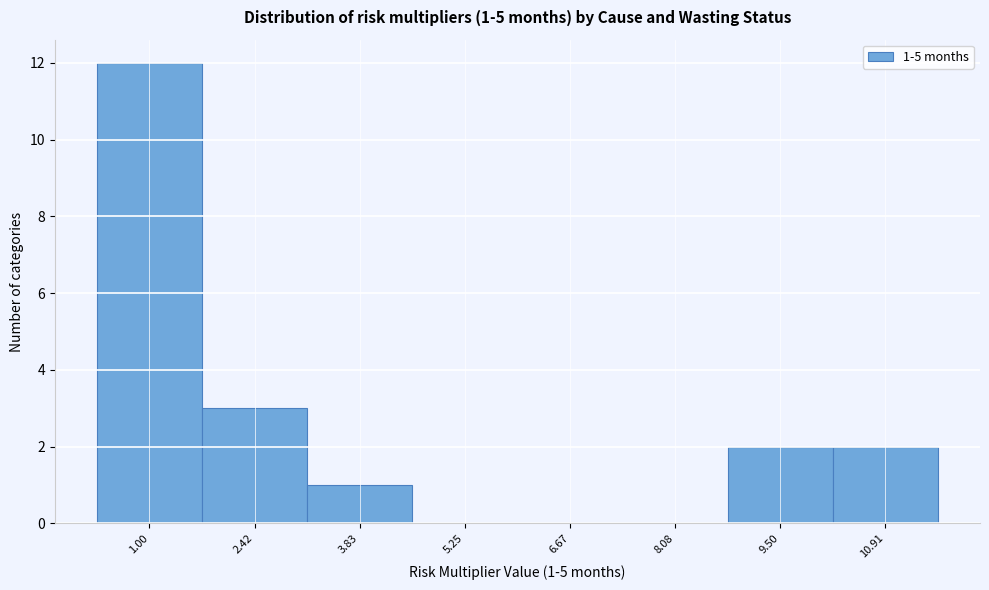

Reading left to right, extract all data points from this chart.

1.00=12	2.42=3	3.83=1	5.25=0	6.67=0	8.08=0	9.50=2	10.91=2